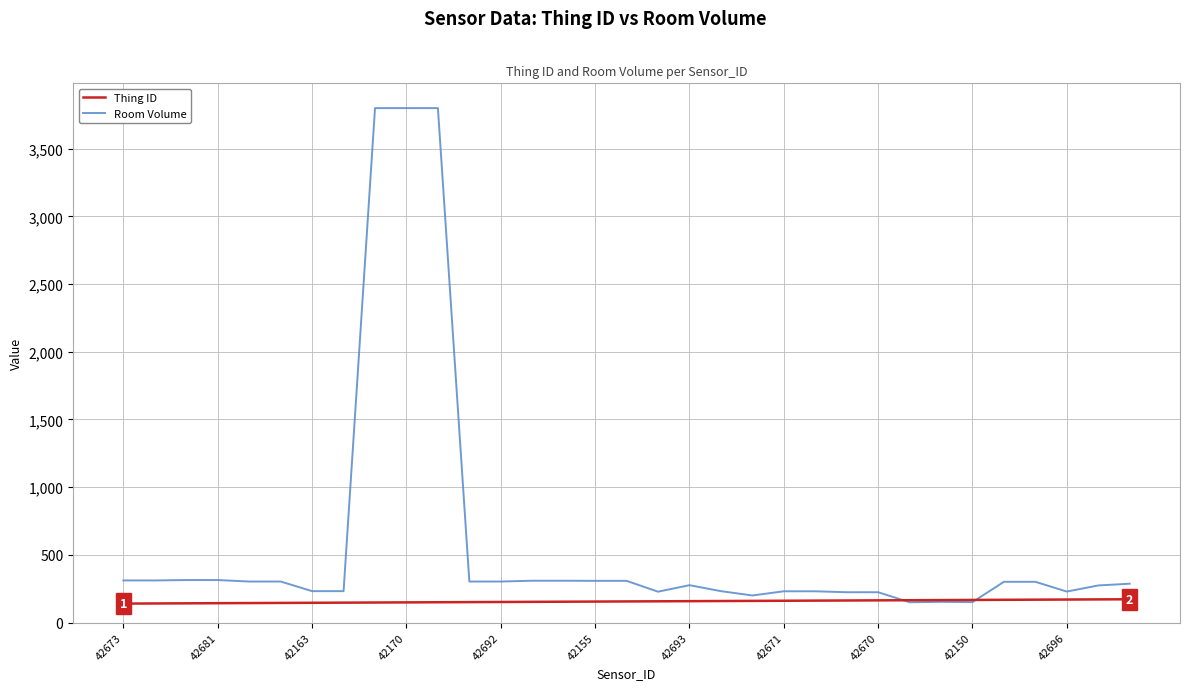

Which series has the largest total across all categories?

Room Volume